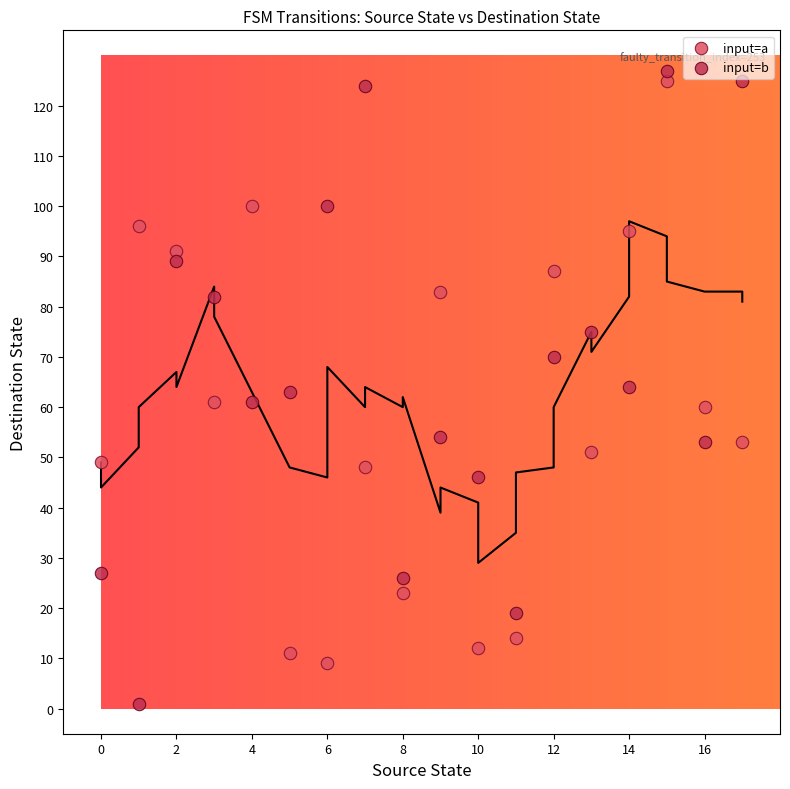

Across all data points, what is the range of Y values (max minus min)?

126